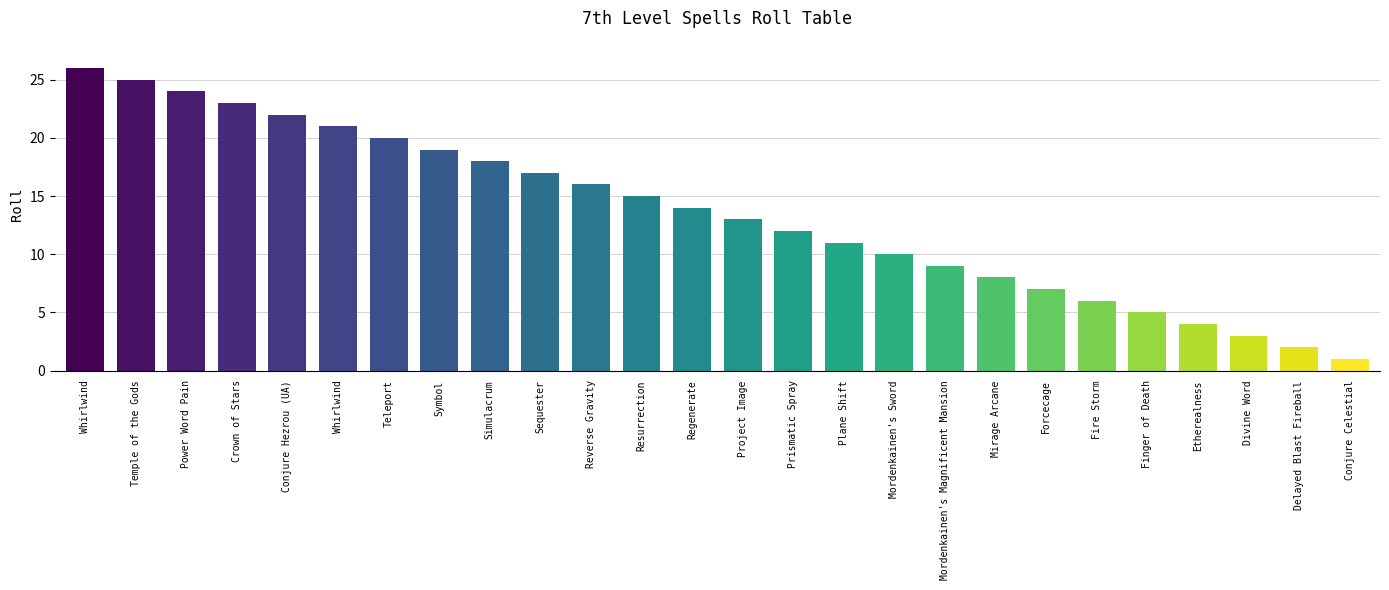

At which category does the chart reach its peak across all series?

Whirlwind